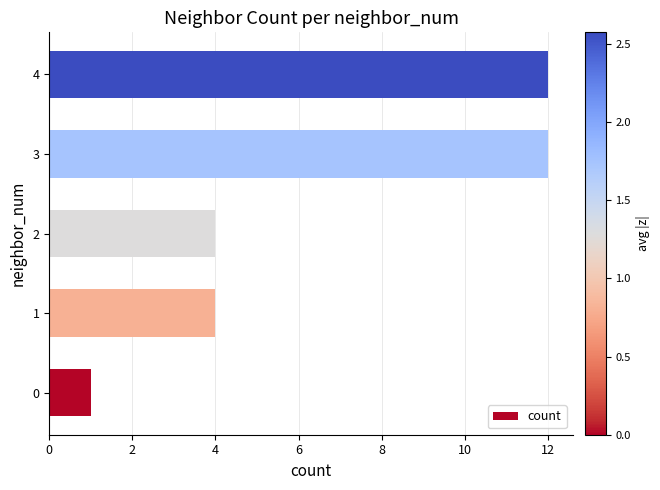

What is the greatest value displayed?

12